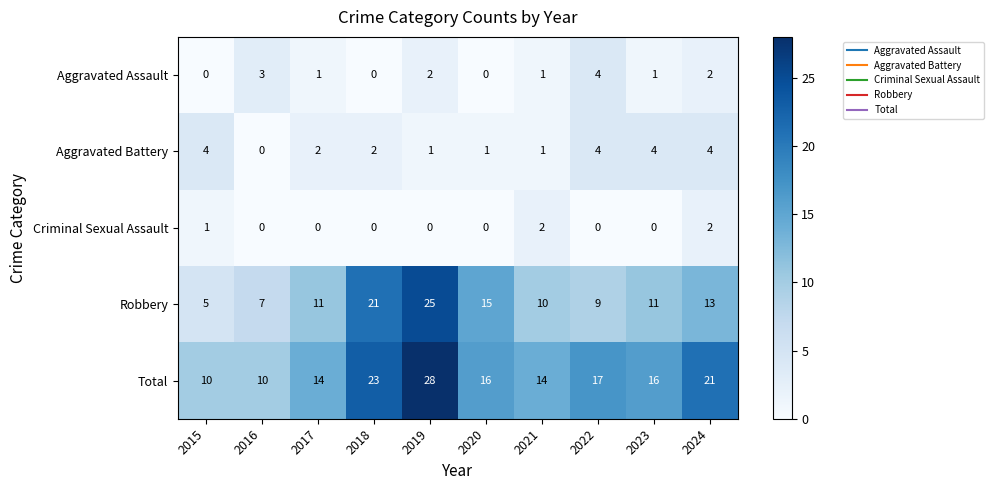

What is the difference between the highest and lowest values at 2024?

19